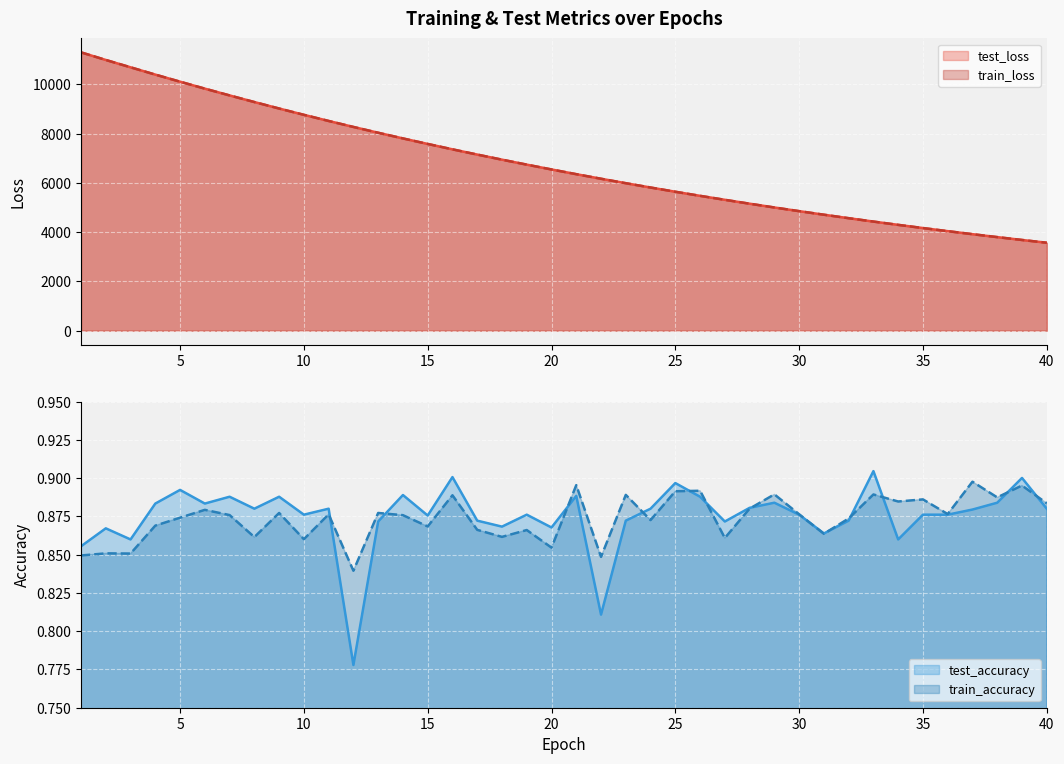

Is it true that test_loss equals 2088.5 at 35?

False